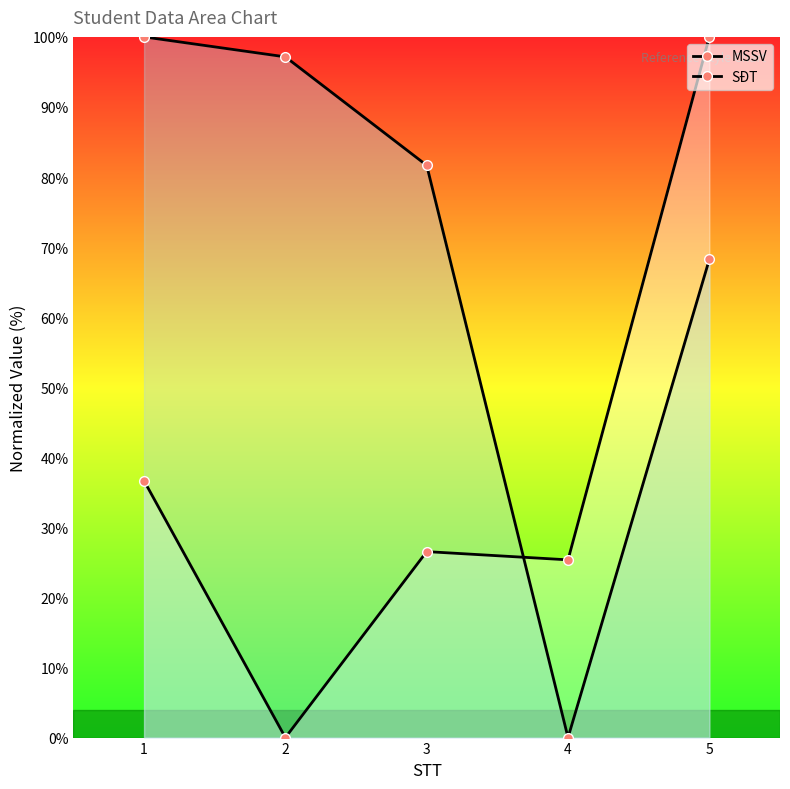

How many data points in MSSV are less than 26?

2